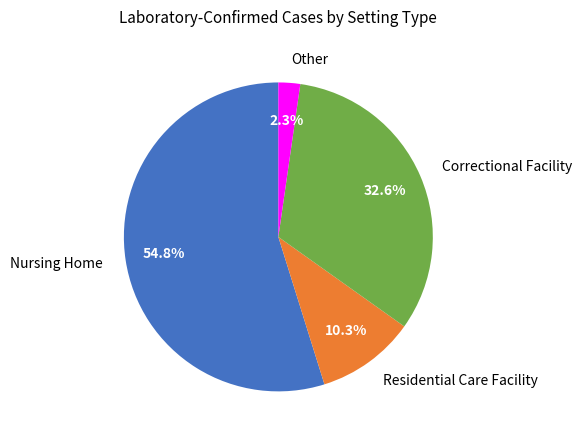

What is the total percentage of Nursing Home and Correctional Facility?

87.4%